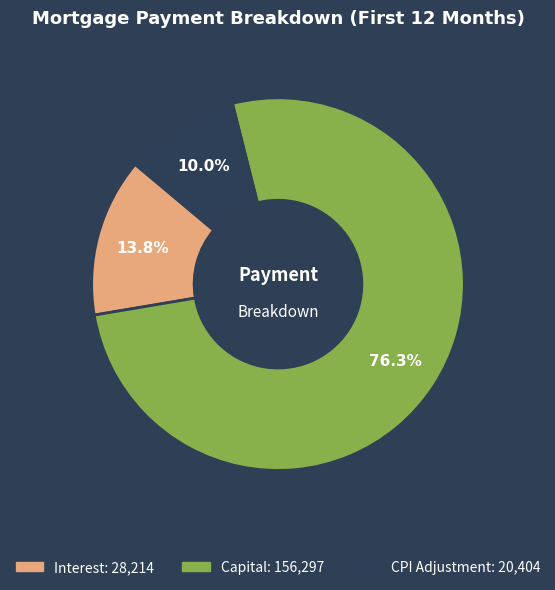

Count the number of slices in the pie.

3